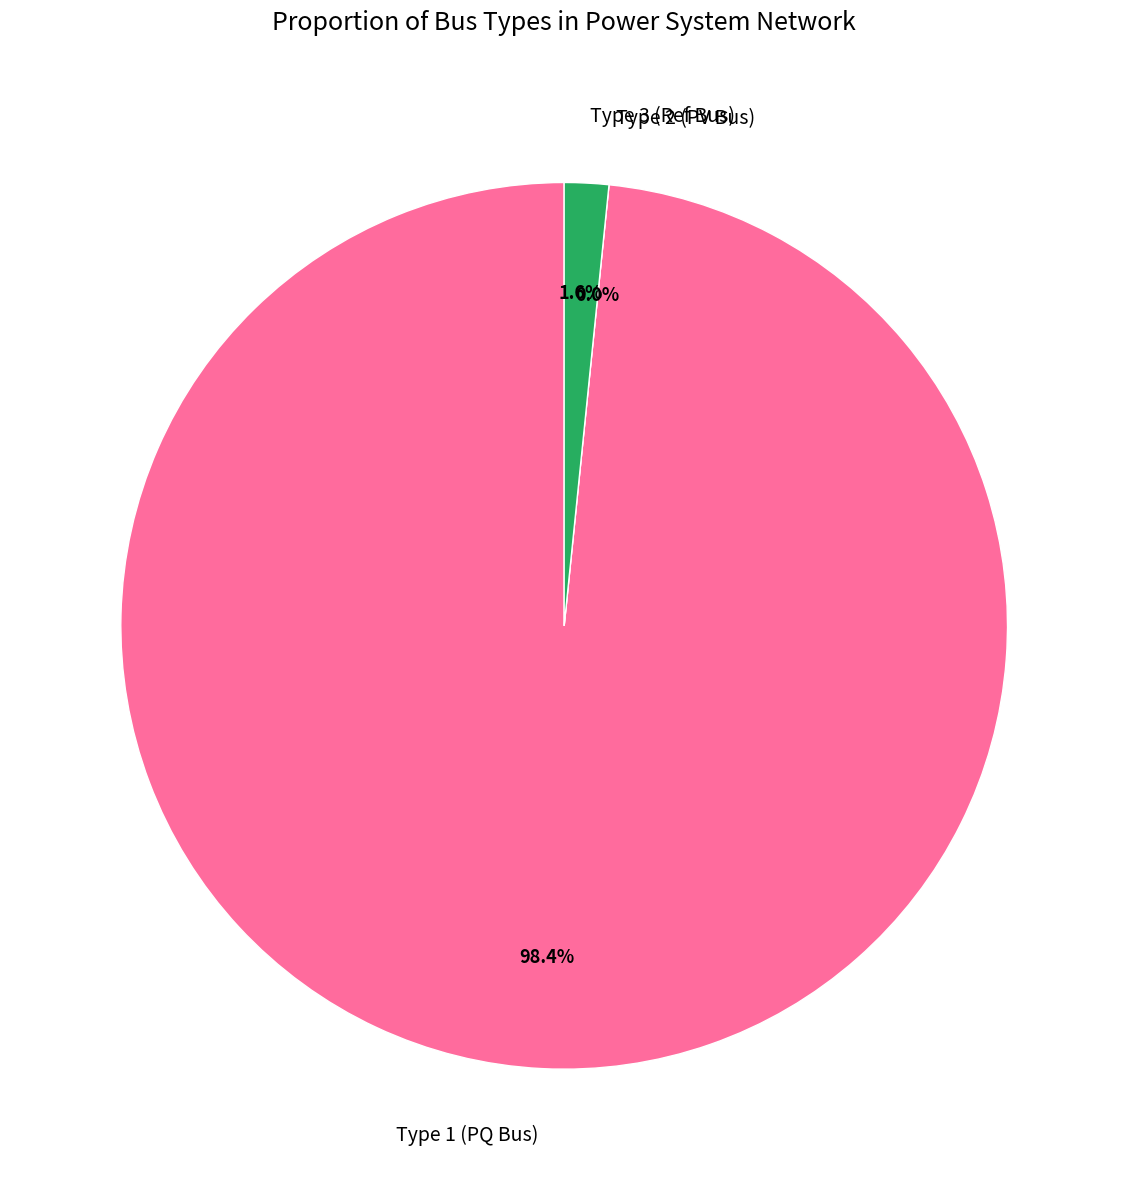

Count the number of slices in the pie.

3